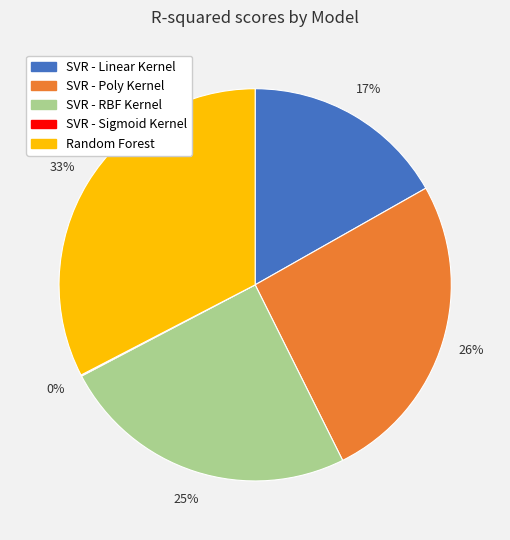

Is SVR - Poly Kernel the majority of the pie?

No